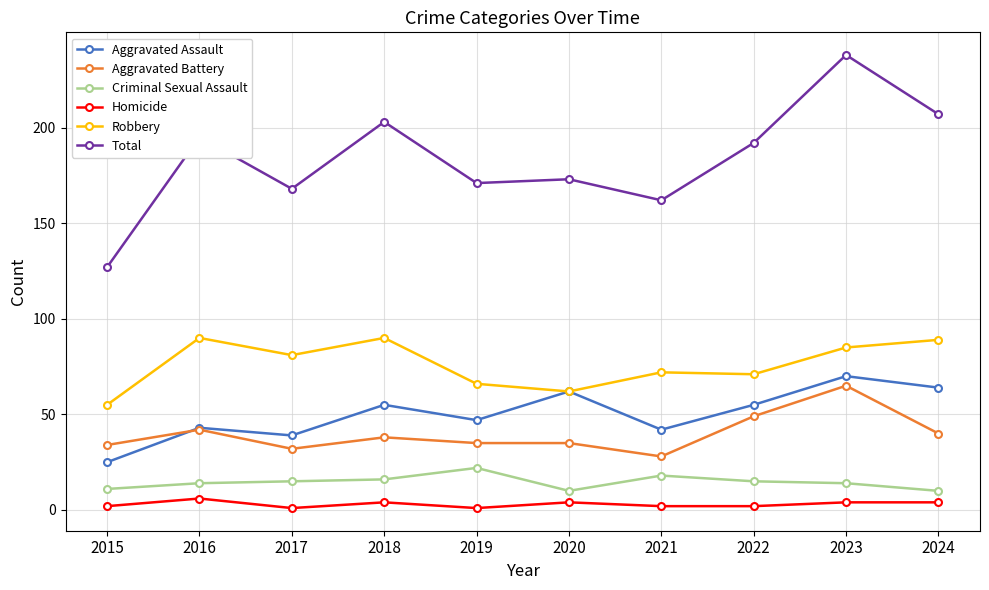

At which category is the sum across all series the highest?

2023